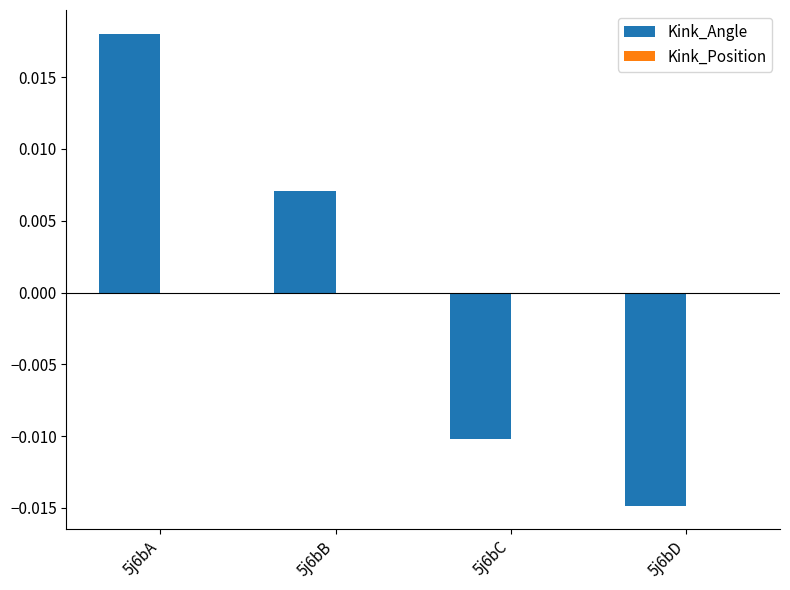

How many bars are there in total?

4